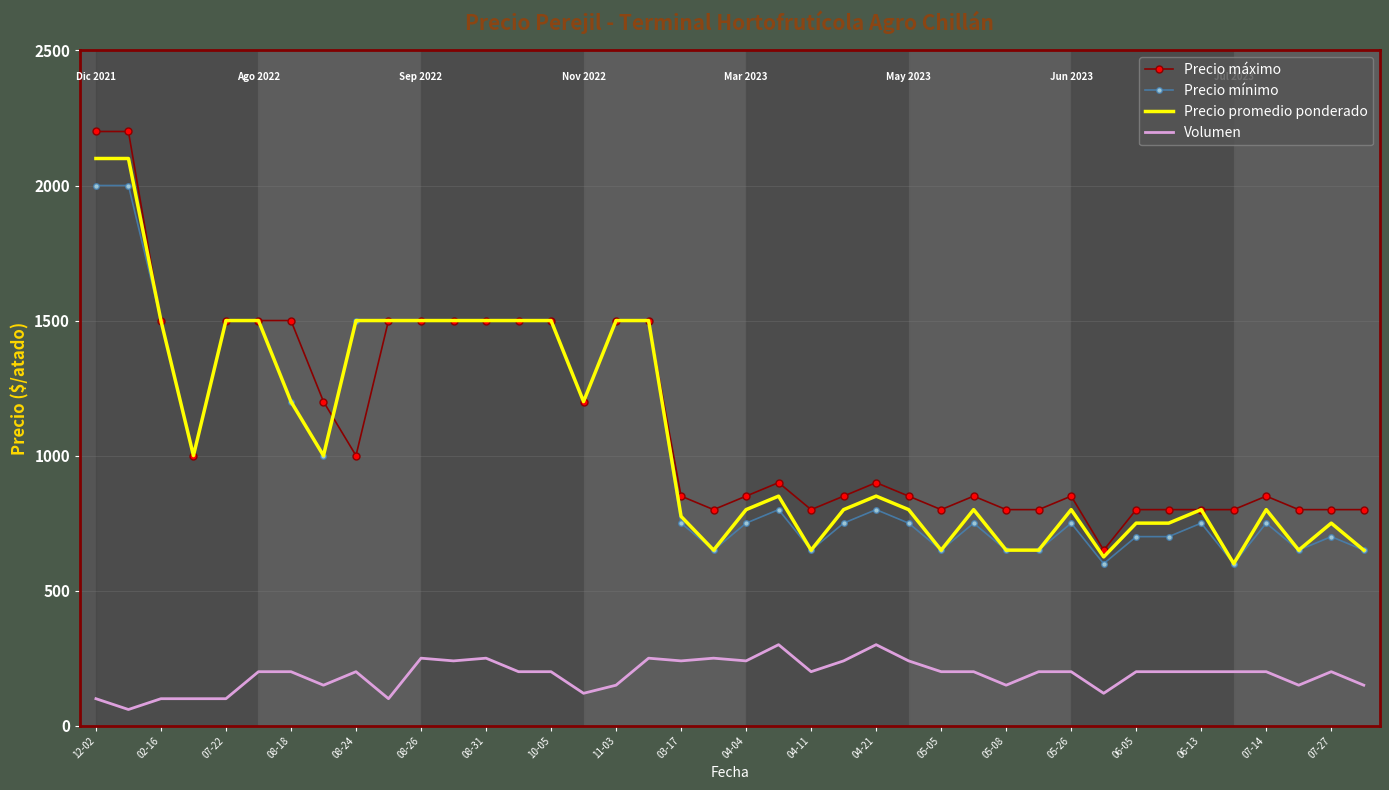

What is the minimum value shown in the chart?

60